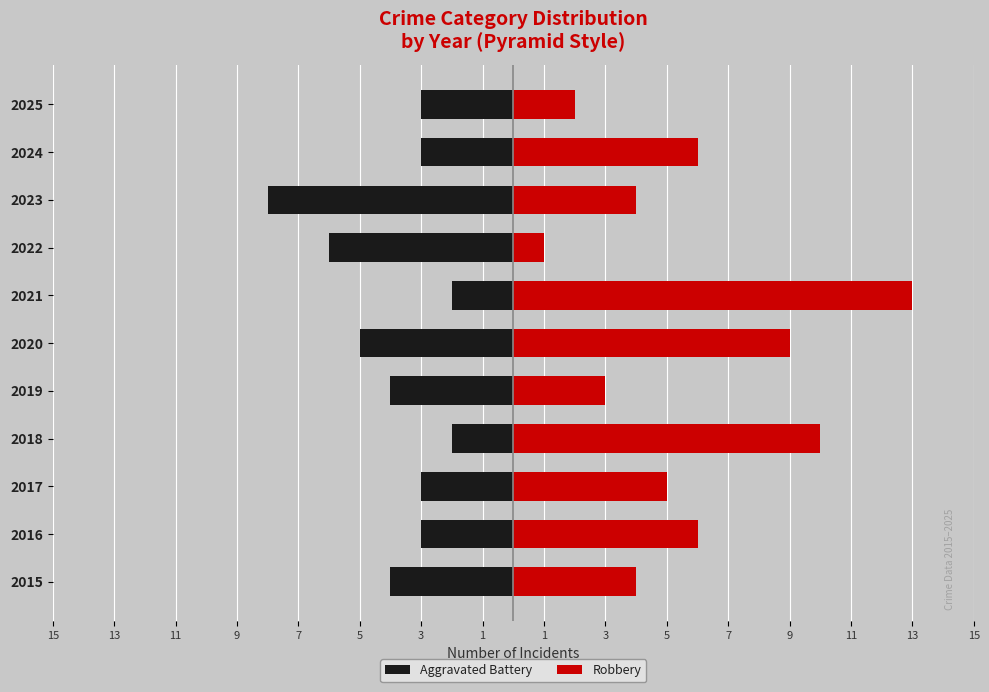

How many values in the Robbery series are below 5?

5